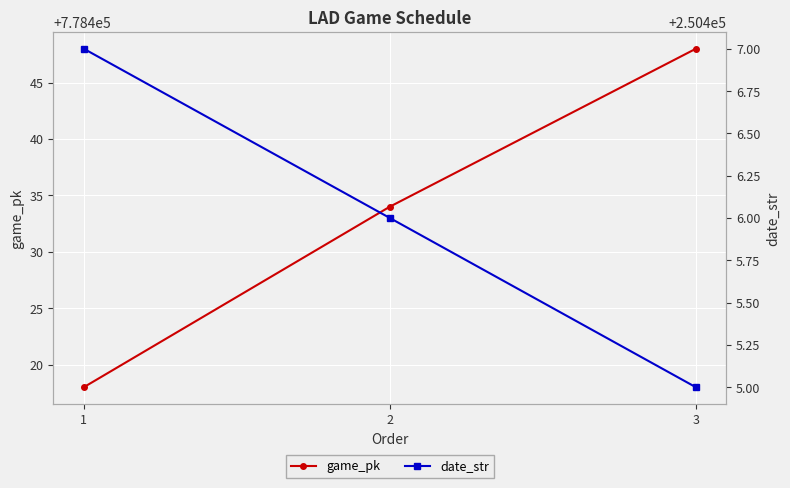

What is the spread (max minus min) of values at 3?

528043